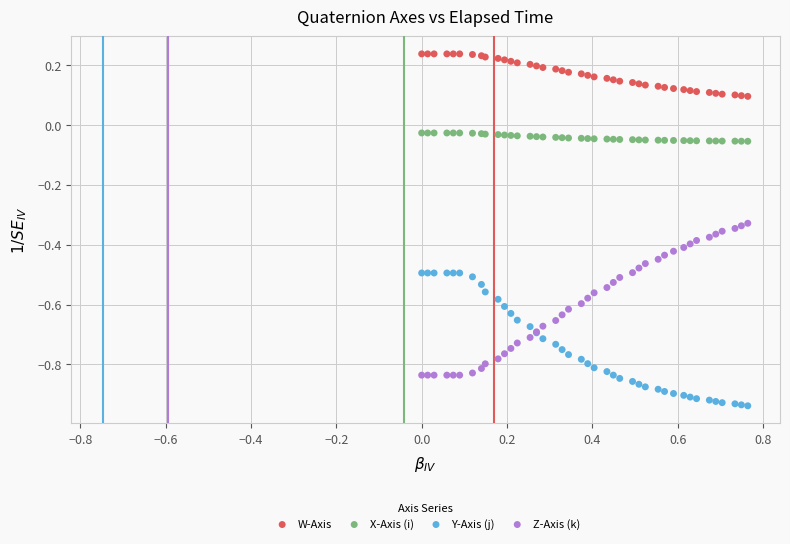

Which series has the widest spread of Y values?

Z-Axis (k)